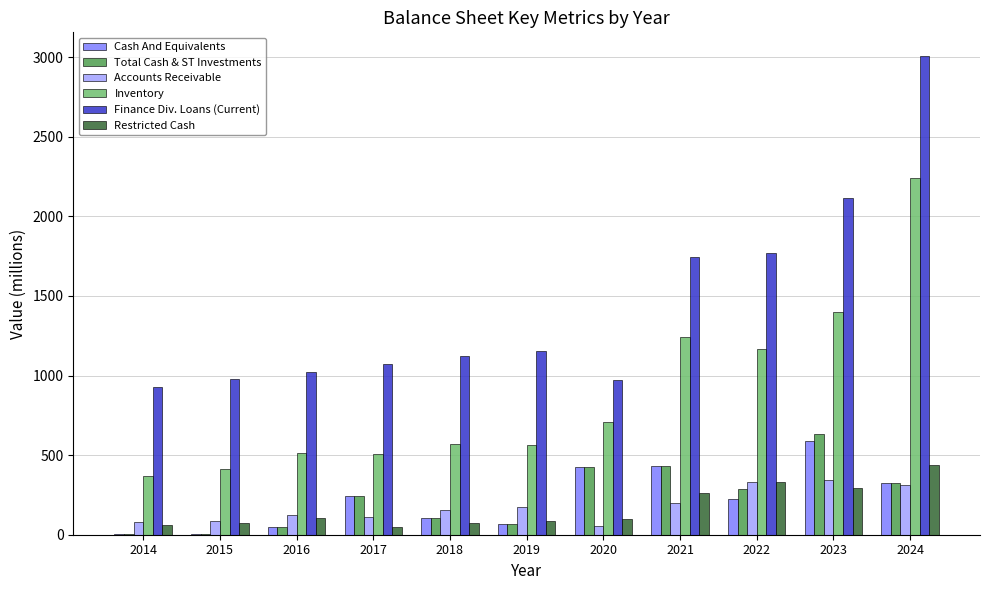

What is the difference between the Inventory values at 2020 and 2023?

692